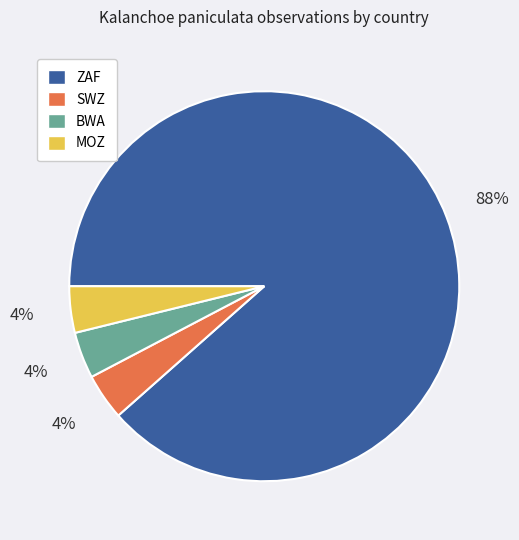

Is SWZ the majority of the pie?

No